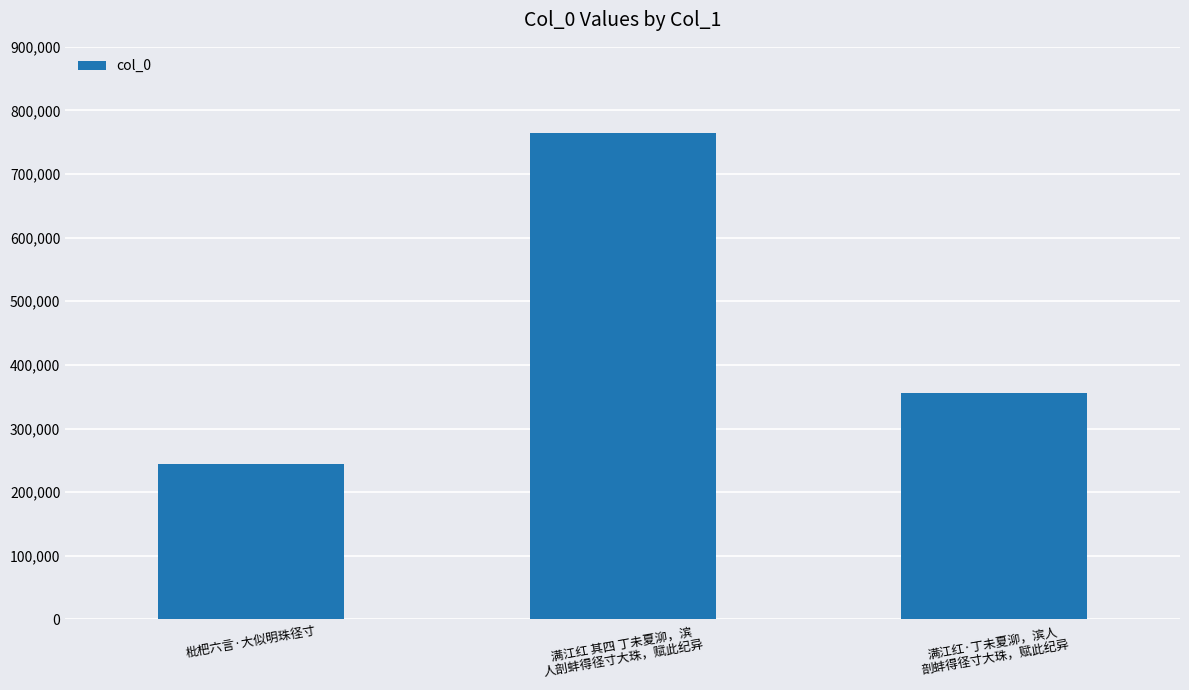

Rank the categories by value from highest to lowest.

满江红 其四 丁未夏泖，滨
人剖蚌得径寸大珠，赋此纪异, 满江红·丁未夏泖，滨人
剖蚌得径寸大珠，赋此纪异, 枇杷六言·大似明珠径寸